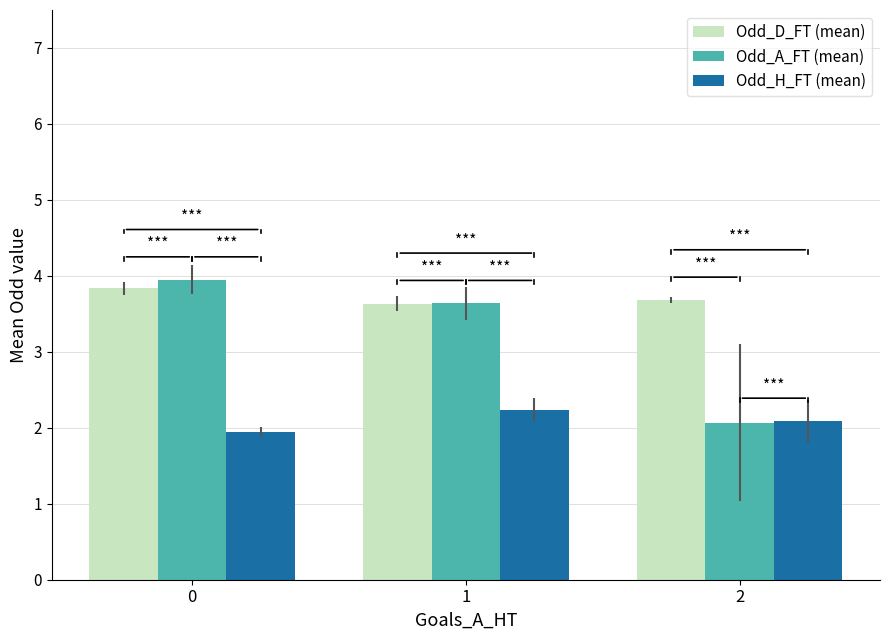

What is the minimum value shown in the chart?

1.9